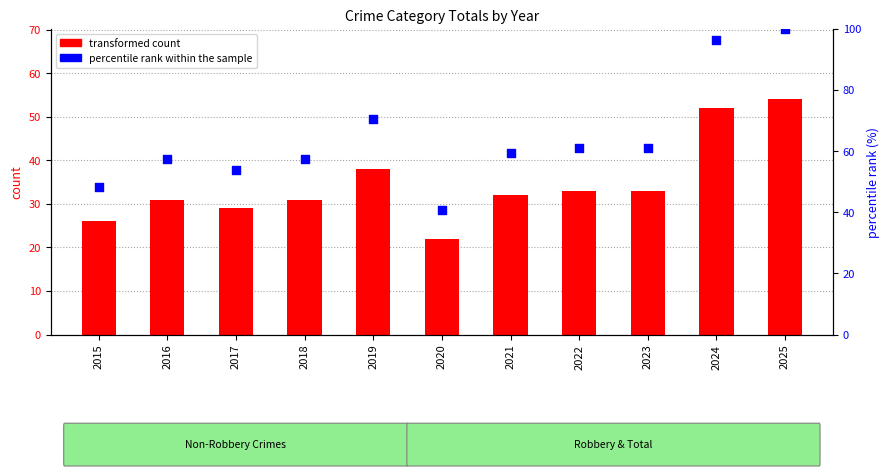

Which series contains the lowest Y value?

transformed count